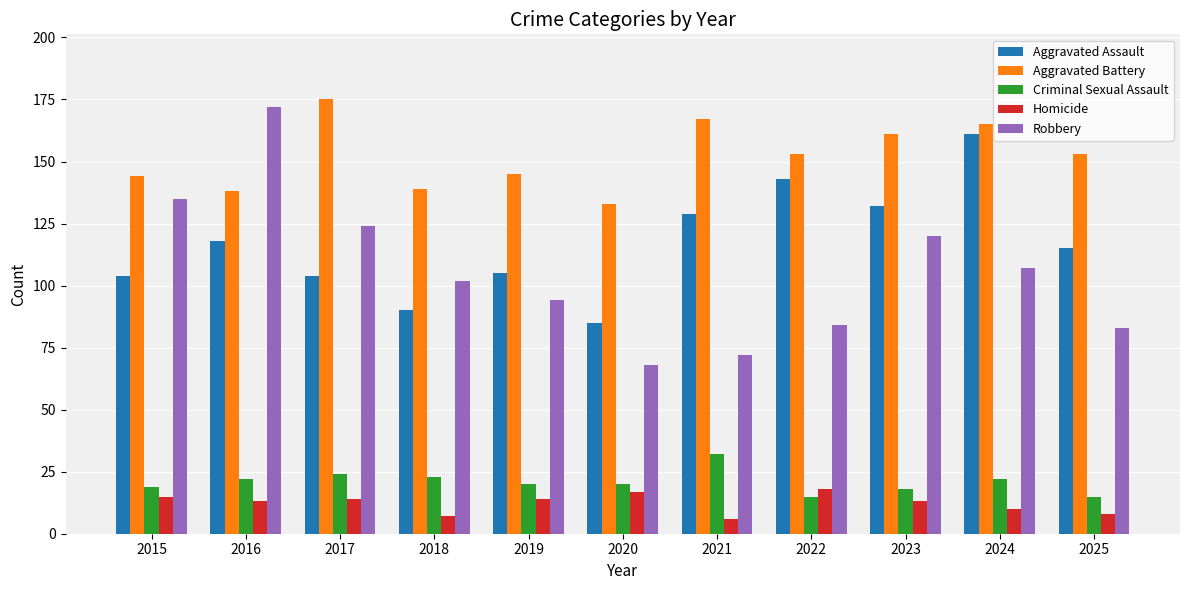

Reading right to left, list all the values displayed in this chart.

Aggravated Assault: 115	161	132	143	129	85	105	90	104	118	104
Aggravated Battery: 153	165	161	153	167	133	145	139	175	138	144
Criminal Sexual Assault: 15	22	18	15	32	20	20	23	24	22	19
Homicide: 8	10	13	18	6	17	14	7	14	13	15
Robbery: 83	107	120	84	72	68	94	102	124	172	135